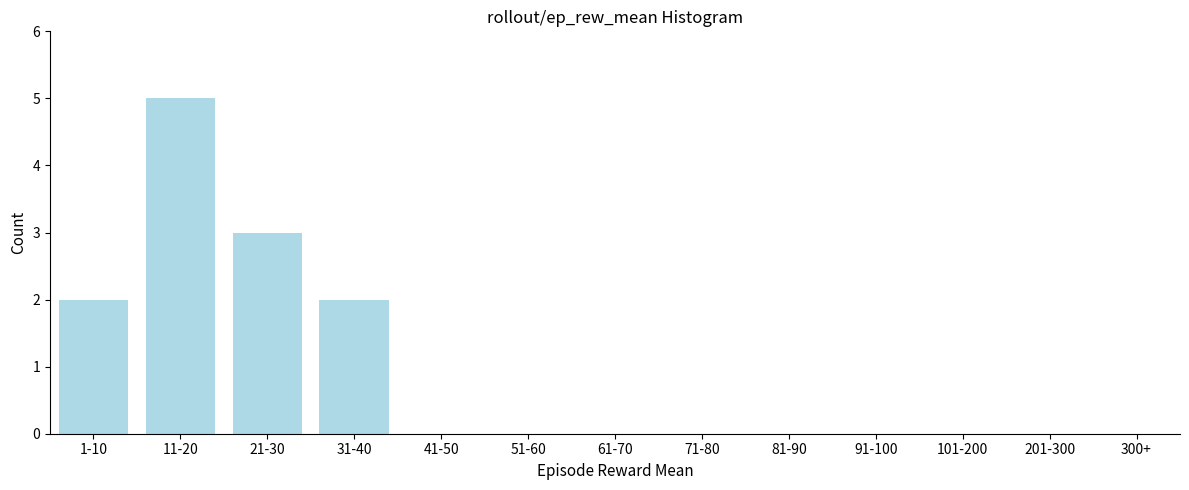

Reading left to right, transcribe all the data shown in this chart.

1-10=2	11-20=5	21-30=3	31-40=2	41-50=0	51-60=0	61-70=0	71-80=0	81-90=0	91-100=0	101-200=0	201-300=0	300+=0